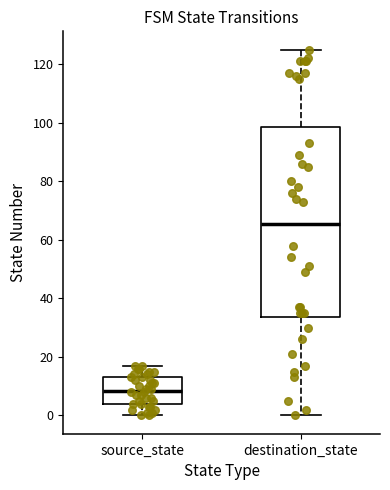

Which box's median line is the lowest?

source_state